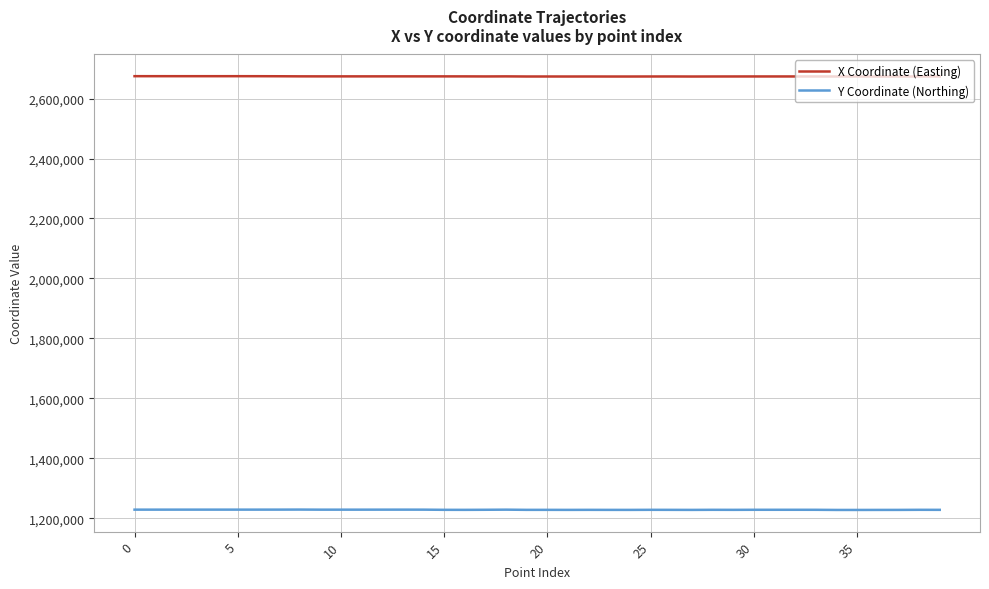

Rank the series by their maximum value, from highest to lowest.

X Coordinate (Easting), Y Coordinate (Northing)